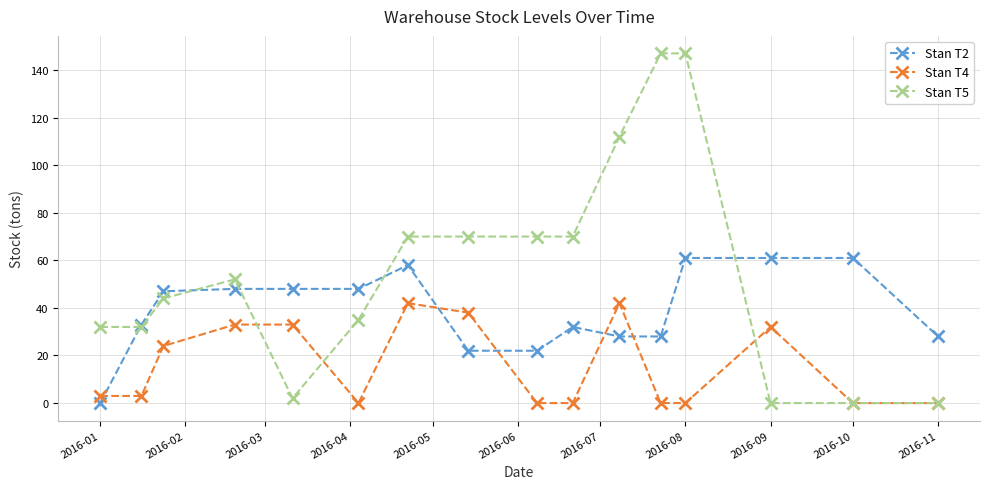

Rank the series by their maximum value, from highest to lowest.

Stan T5, Stan T2, Stan T4